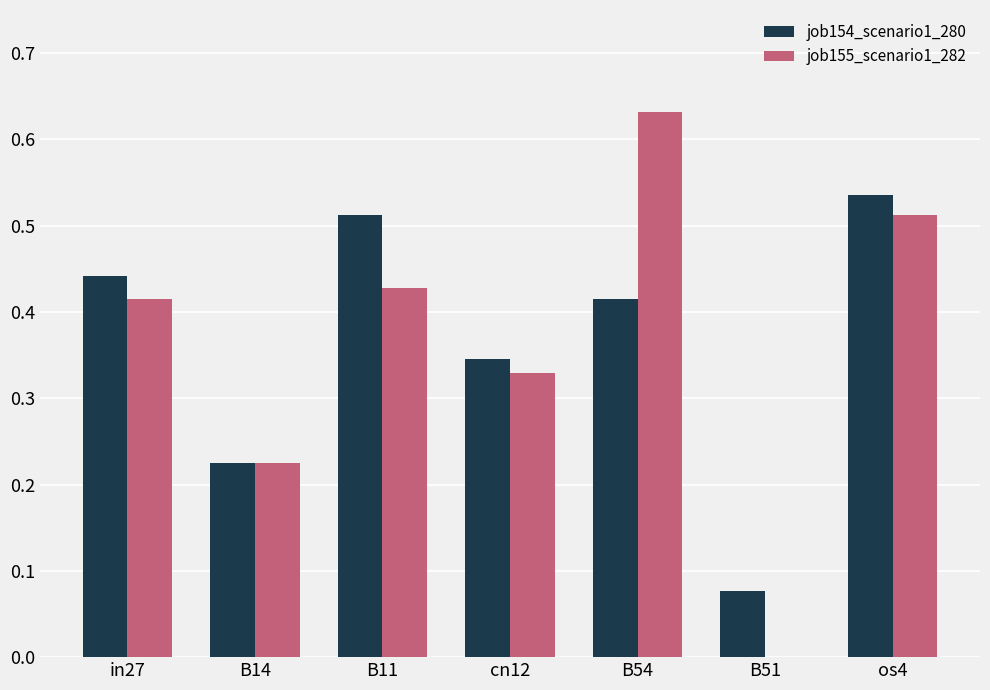

What are all the series names shown in the legend?

job154_scenario1_280, job155_scenario1_282